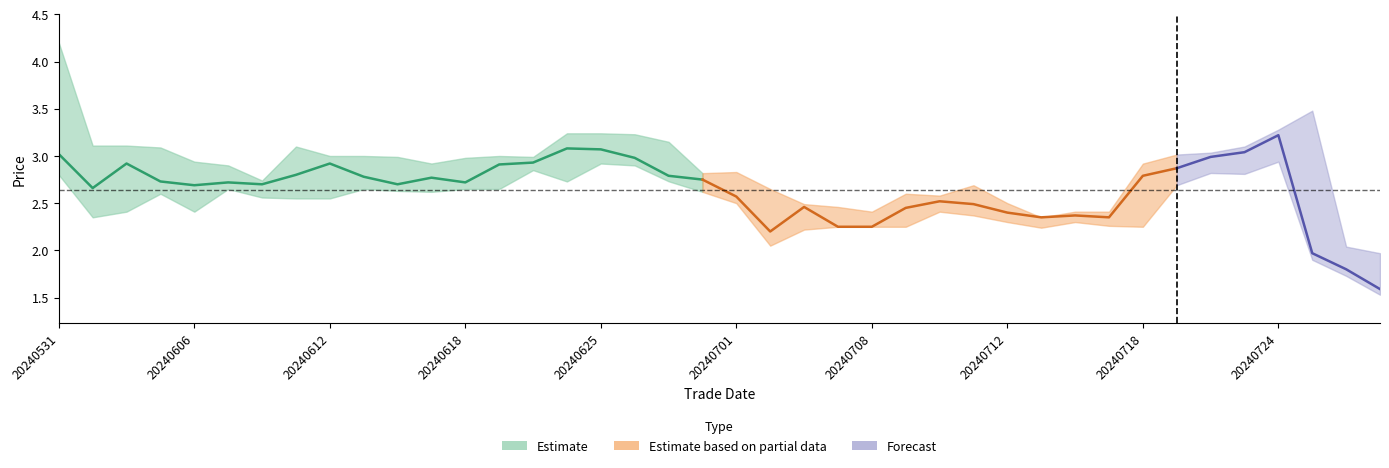

What is the difference between the high values at 32 and 30?

0.5